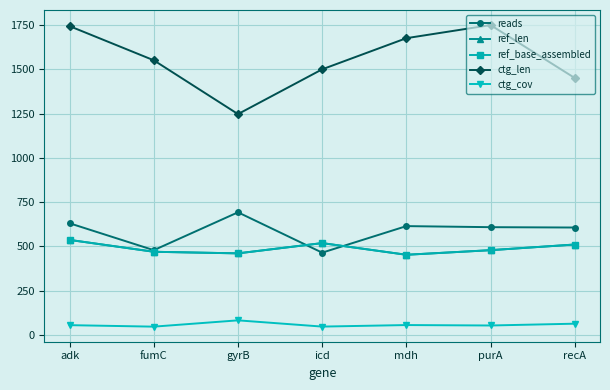

Reading left to right, list all the values displayed in this chart.

reads: adk=630.0	fumC=478.0	gyrB=692.0	icd=464.0	mdh=614.0	purA=608.0	recA=606.0
ref_len: adk=536.0	fumC=469.0	gyrB=460.0	icd=518.0	mdh=452.0	purA=478.0	recA=510.0
ref_base_assembled: adk=536.0	fumC=469.0	gyrB=460.0	icd=518.0	mdh=452.0	purA=478.0	recA=510.0
ctg_len: adk=1744.0	fumC=1551.0	gyrB=1247.0	icd=1500.0	mdh=1676.0	purA=1750.0	recA=1451.0
ctg_cov: adk=54.3	fumC=45.9	gyrB=81.5	icd=46.2	mdh=54.9	purA=52.4	recA=62.6